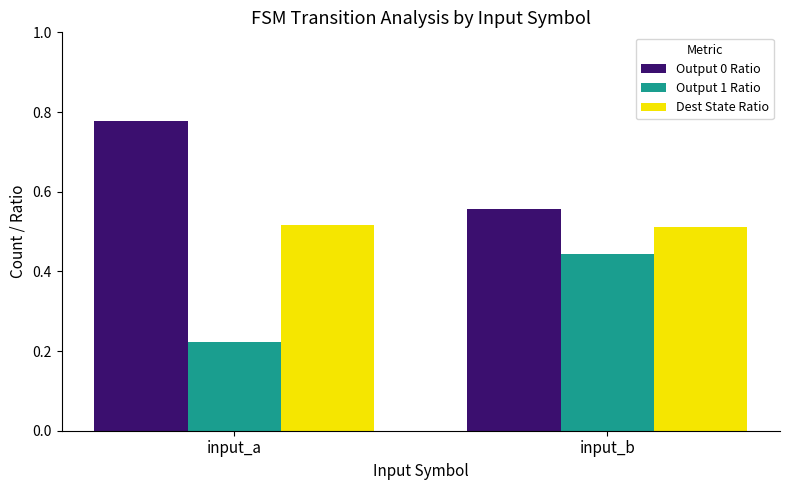

The Output 0 Ratio series shows 0.2 at input_b. True or false?

False